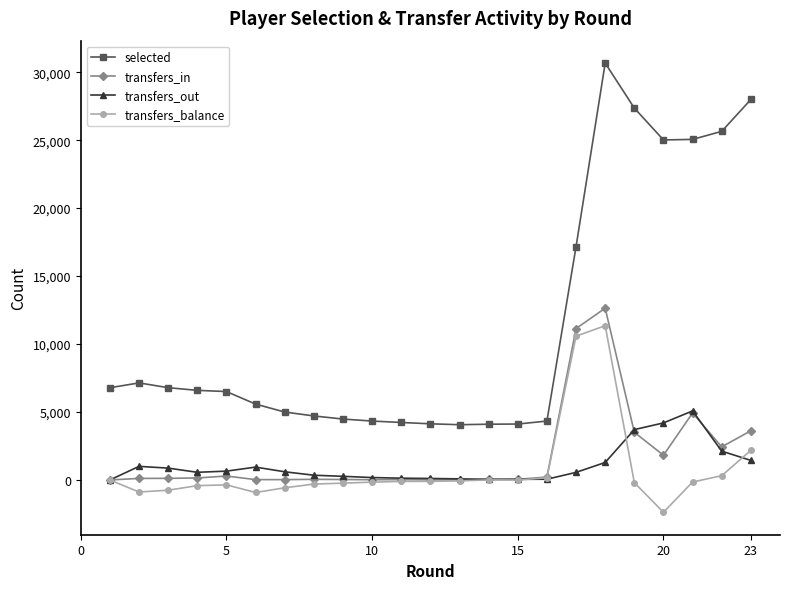

What is the maximum value shown in the chart?

30669